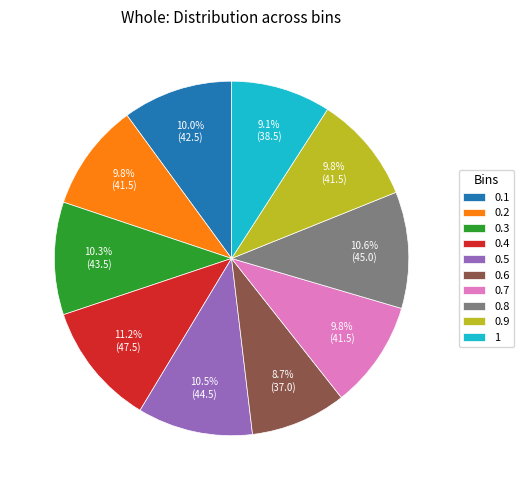

Which category has the biggest portion of the pie?

0.4